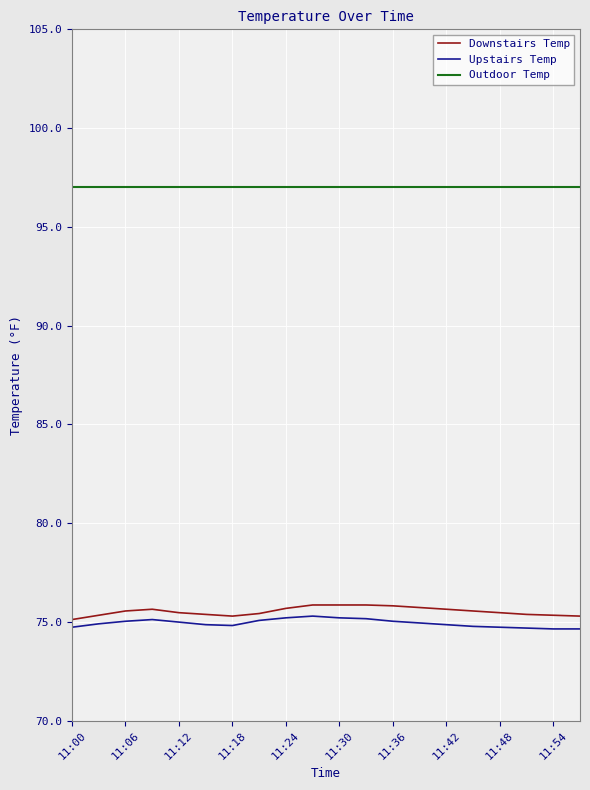

What is the highest value of the Downstairs Temp series?

75.9